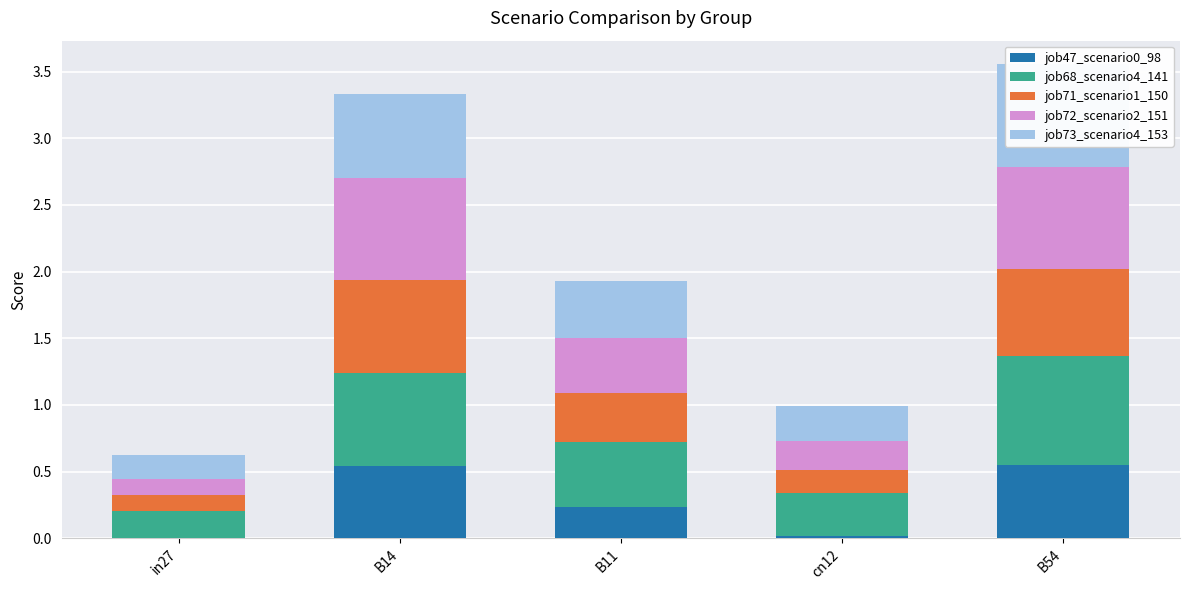

What are all the series names shown in the legend?

job47_scenario0_98, job68_scenario4_141, job71_scenario1_150, job72_scenario2_151, job73_scenario4_153